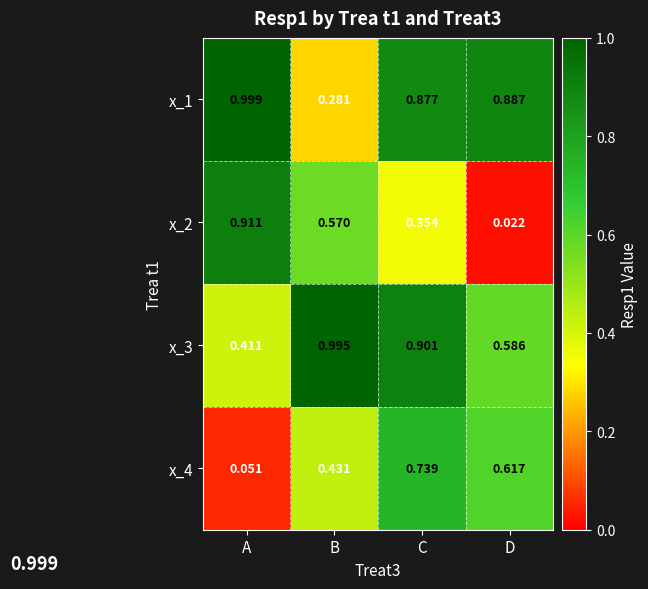

At which category is the sum across all series the highest?

C